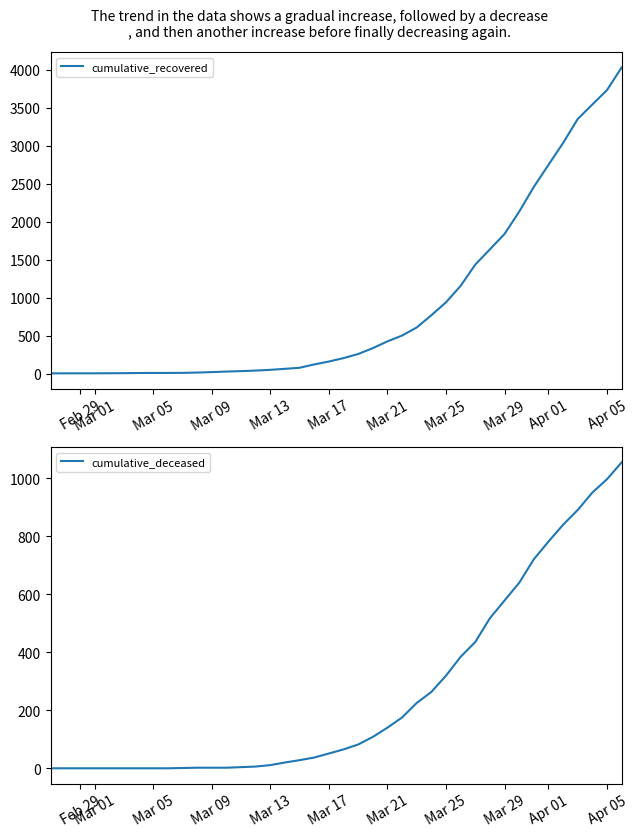

What is the highest value of the cumulative_recovered series?

4028